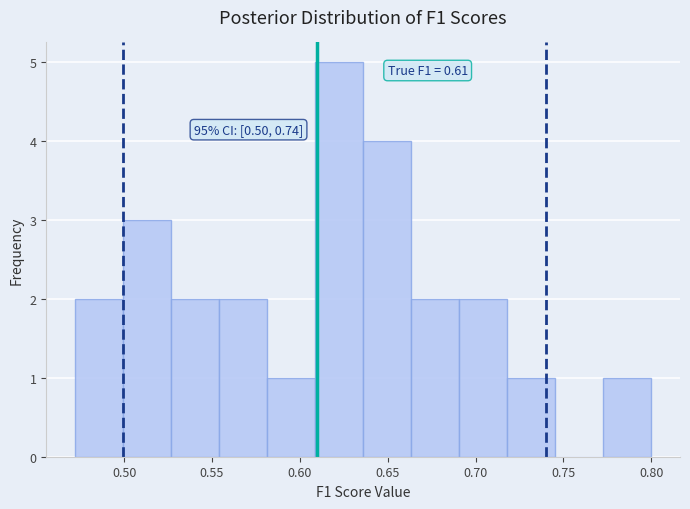

Over which range of the x-axis is the bar tallest?

0.610 to 0.635